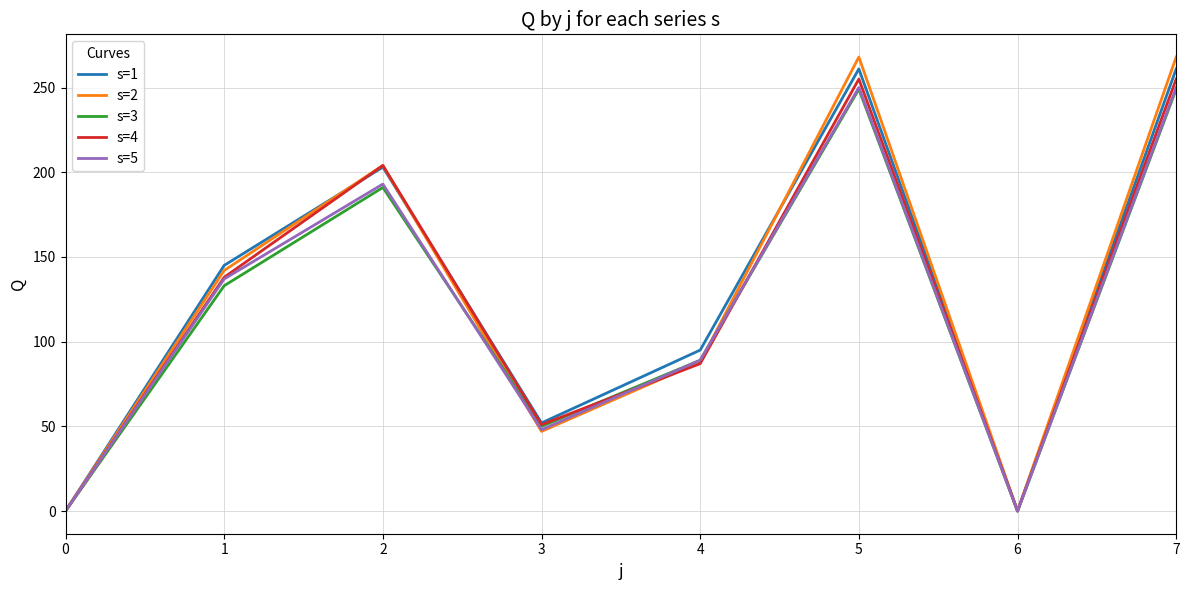

Reading left to right, transcribe all the data shown in this chart.

s=1: 0	145	203	52	95	261	0	261
s=2: 0	142	204	47	88	268	0	268
s=3: 0	133	191	50	89	249	0	249
s=4: 0	138	204	51	87	255	0	255
s=5: 0	137	193	48	89	250	0	250